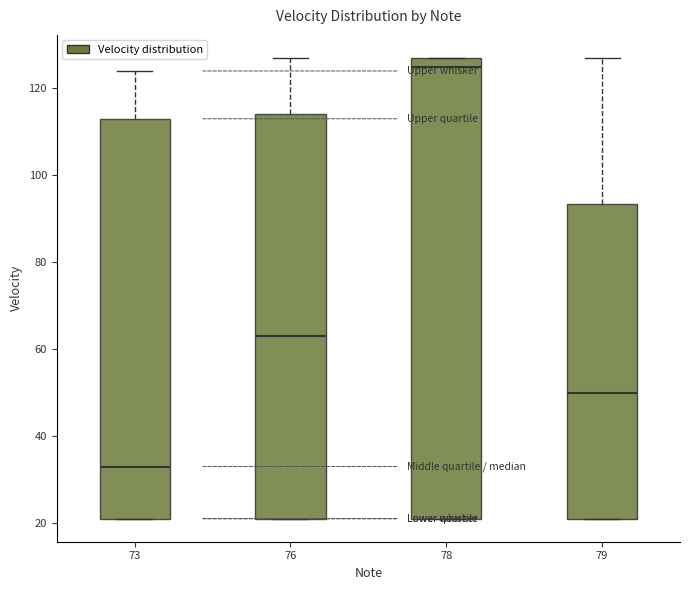

Where does the upper whisker of the box at x = 79 end on the y-axis? The values are not printed on the chart, so give them approximately, as read against the axis.

128